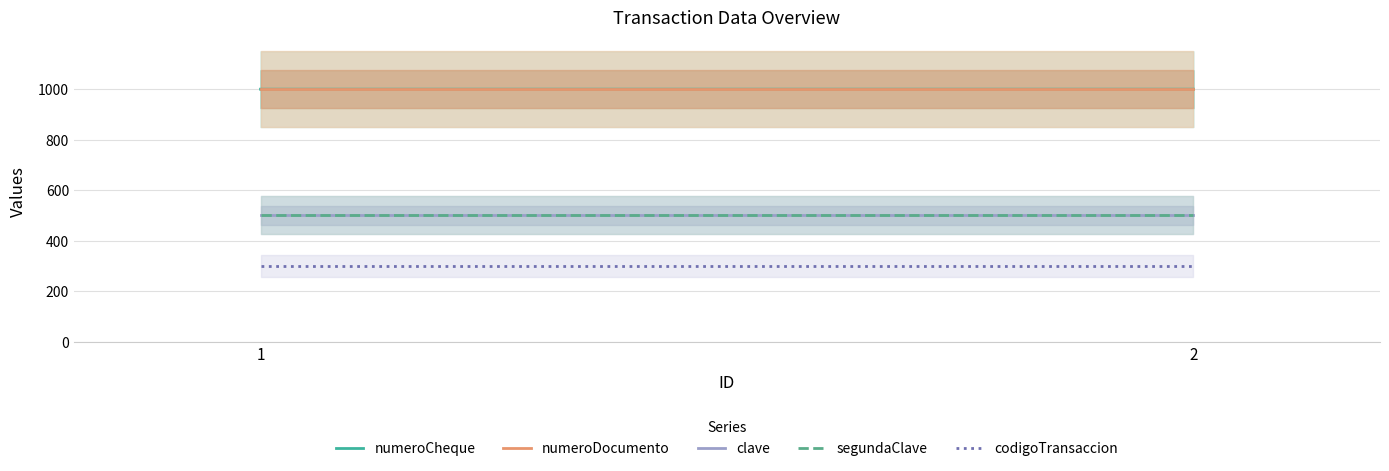

Read the segundaClave value at 1.

500.0